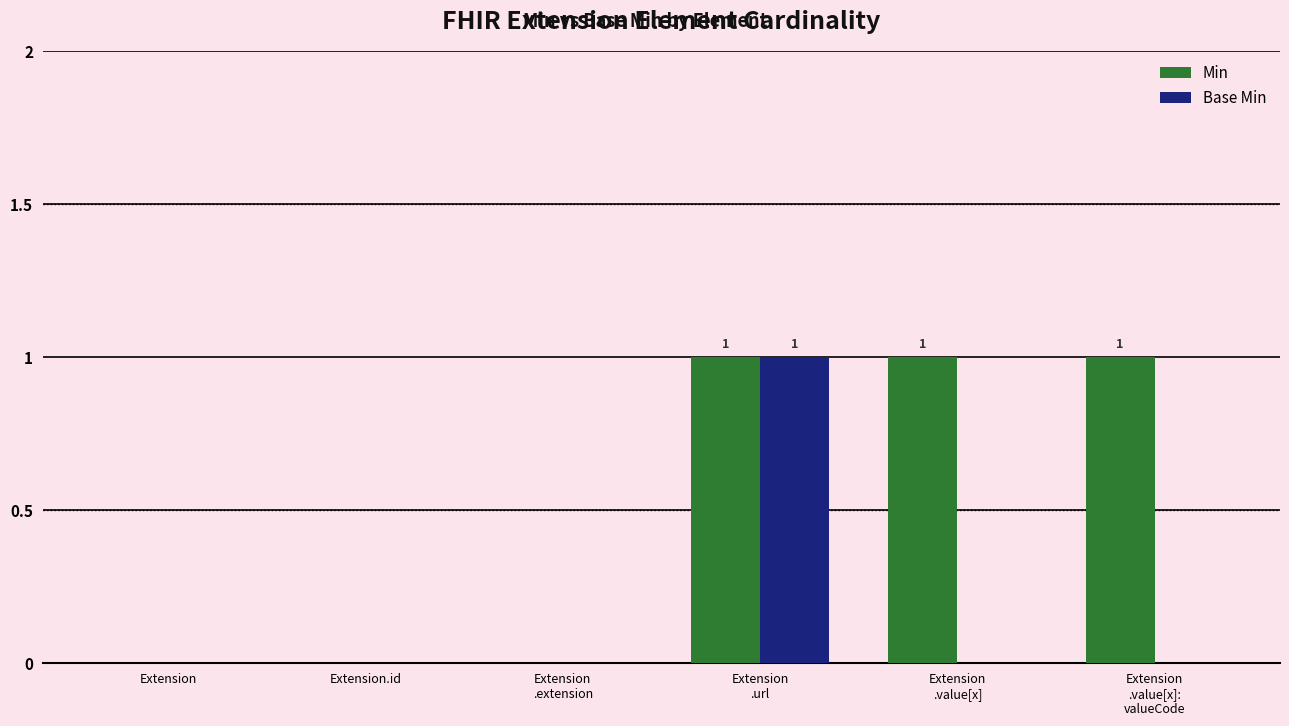

What is the sum of all Min values?

3